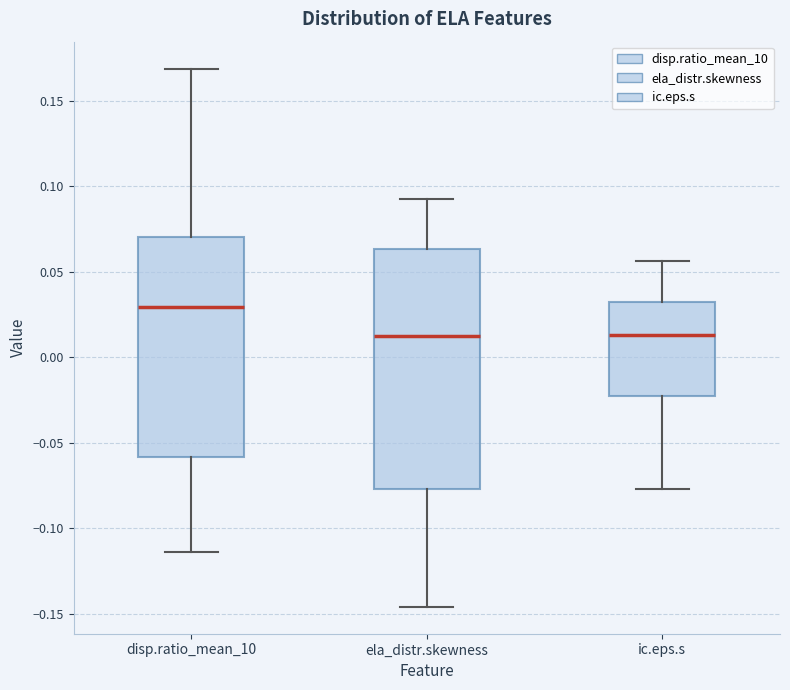

Which box is the tallest, from its lower edge to its upper edge?

ela_distr.skewness